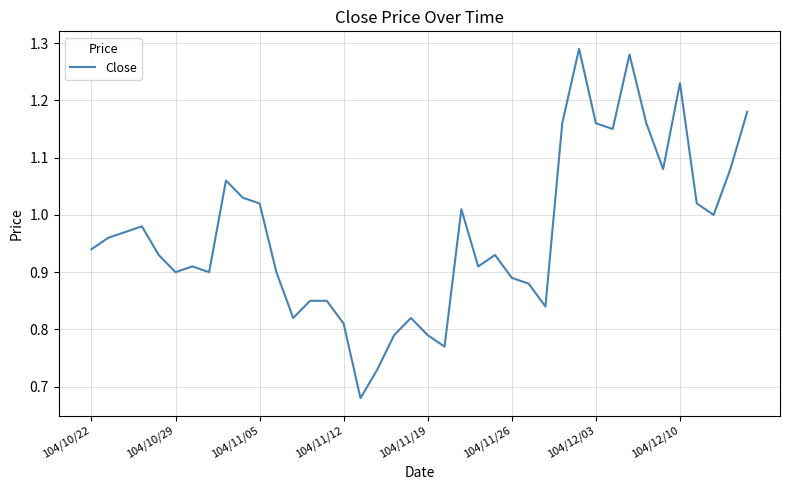

What is the difference between the maximum and minimum values?

0.6